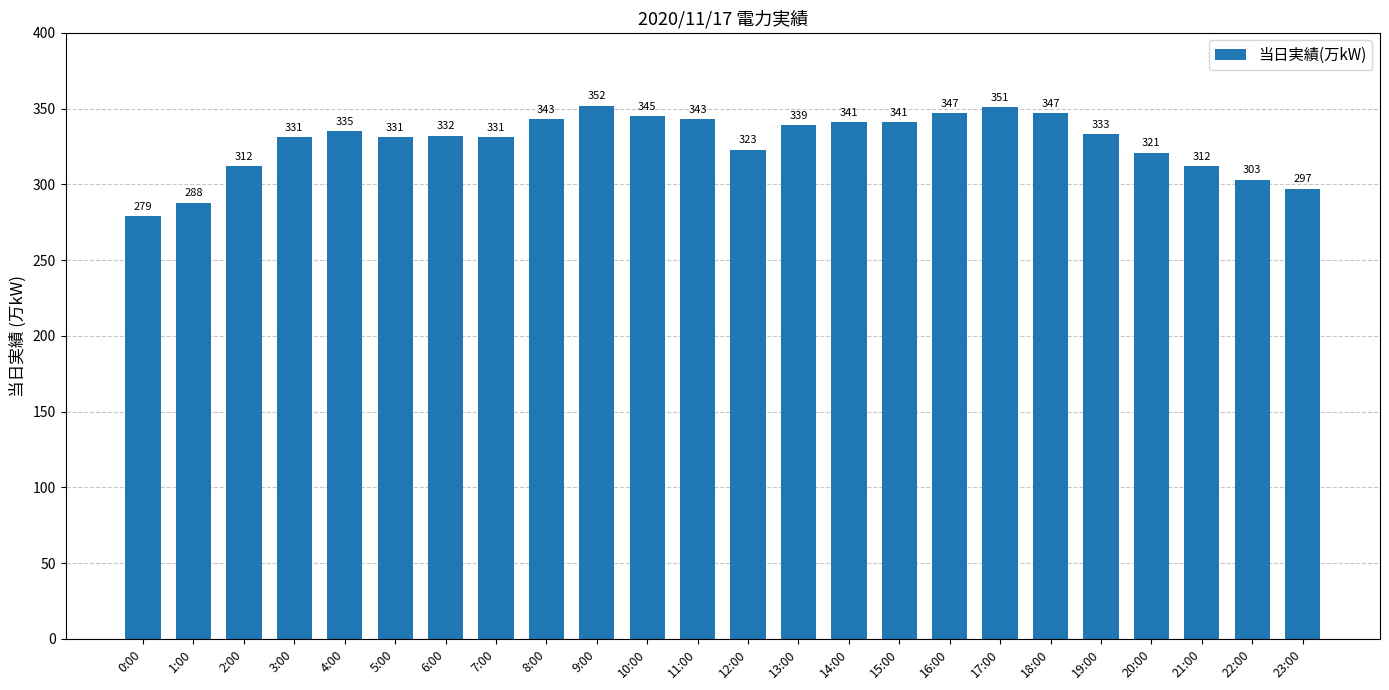

Reading right to left, list all the values displayed in this chart.

297	303	312	321	333	347	351	347	341	341	339	323	343	345	352	343	331	332	331	335	331	312	288	279